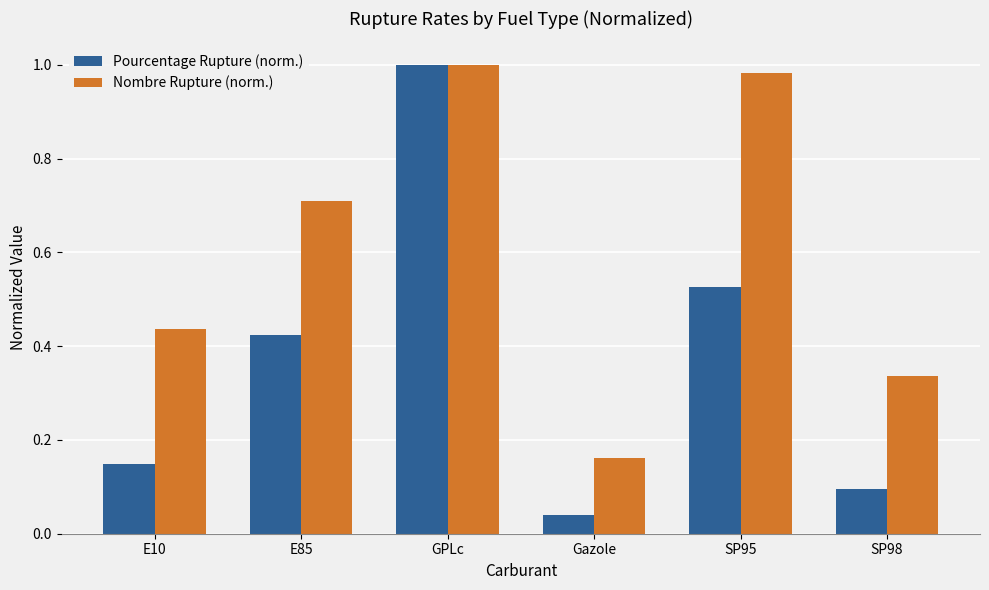

At SP95, list the series in order from largest to smallest.

Nombre Rupture (norm.), Pourcentage Rupture (norm.)